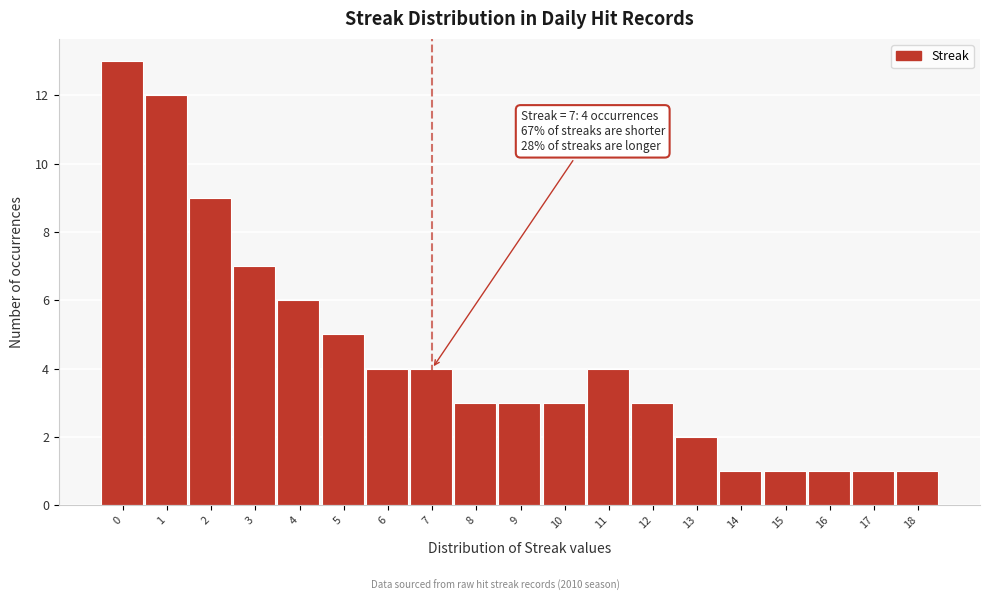

Reading left to right, list all the values displayed in this chart.

13	12	9	7	6	5	4	4	3	3	3	4	3	2	1	1	1	1	1